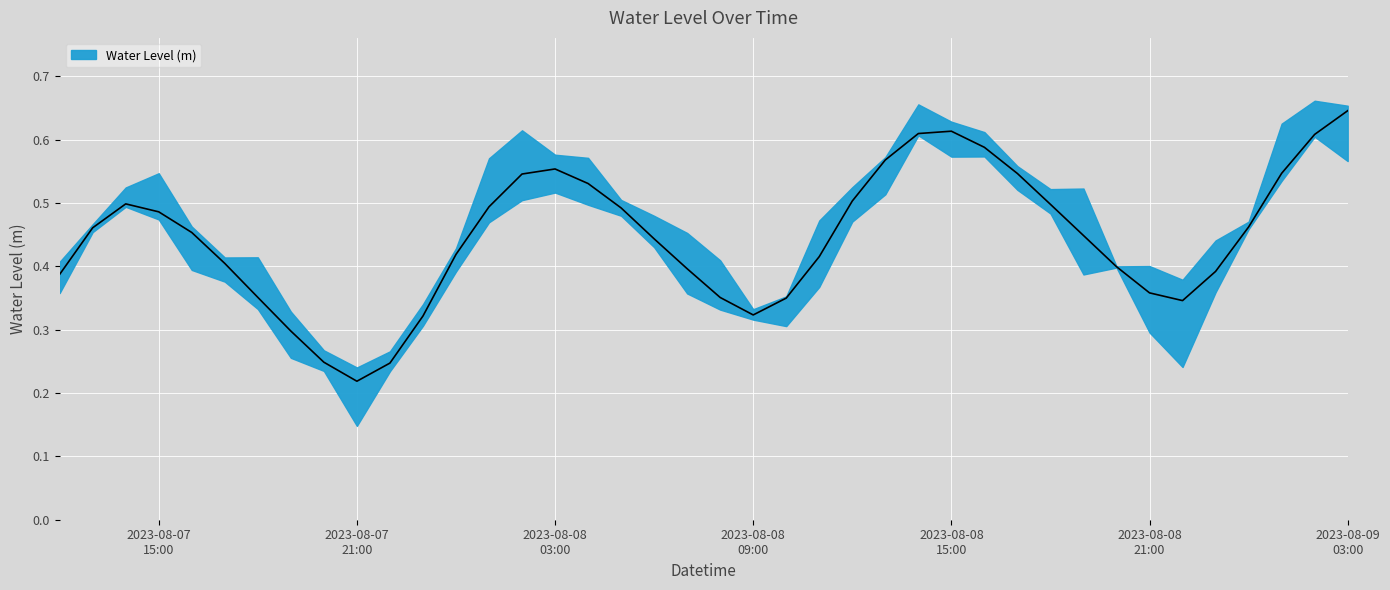

List the labels in order of value, smallest first.

2023-08-07 21:00:00, 2023-08-07 22:00:00, 2023-08-07 20:00:00, 2023-08-07 19:00:00, 2023-08-07 23:00:00, 2023-08-08 09:00:00, 2023-08-08 22:00:00, 2023-08-08 10:00:00, 2023-08-08 08:00:00, 2023-08-07 18:00:00, 2023-08-08 21:00:00, 2023-08-07 12:00:00, 2023-08-08 23:00:00, 2023-08-08 07:00:00, 2023-08-08 20:00:00, 2023-08-07 17:00:00, 2023-08-08 11:00:00, 2023-08-08 00:00:00, 2023-08-08 06:00:00, 2023-08-08 19:00:00, 2023-08-07 16:00:00, 2023-08-07 13:00:00, 2023-08-09 00:00:00, 2023-08-07 15:00:00, 2023-08-08 05:00:00, 2023-08-08 01:00:00, 2023-08-08 18:00:00, 2023-08-07 14:00:00, 2023-08-08 12:00:00, 2023-08-08 04:00:00, 2023-08-08 02:00:00, 2023-08-08 17:00:00, 2023-08-09 01:00:00, 2023-08-08 03:00:00, 2023-08-08 13:00:00, 2023-08-08 16:00:00, 2023-08-09 02:00:00, 2023-08-08 14:00:00, 2023-08-08 15:00:00, 2023-08-09 03:00:00